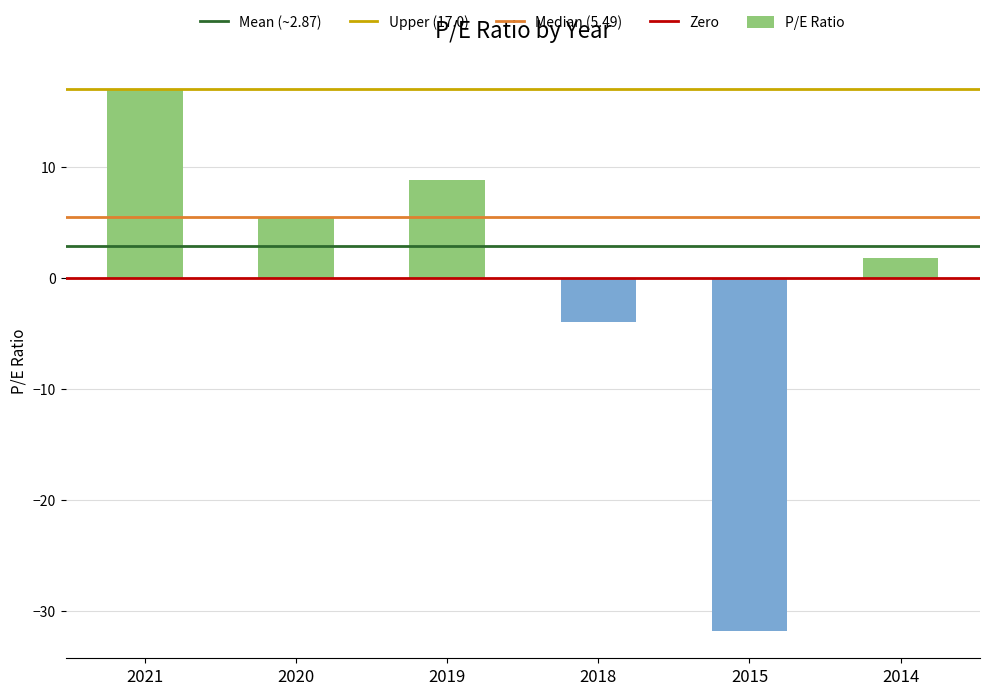

How many data points does each series have?

6